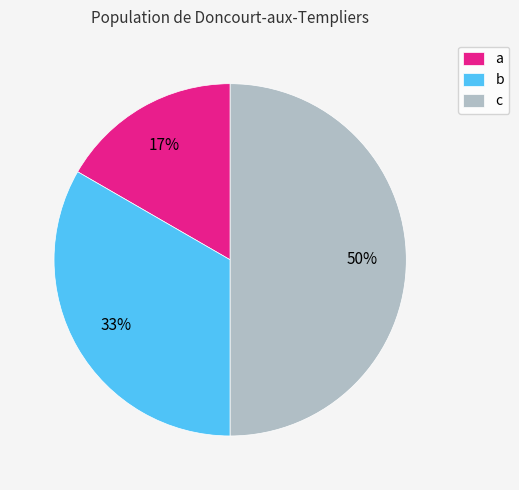

Is the sum of b and c greater than half?

Yes